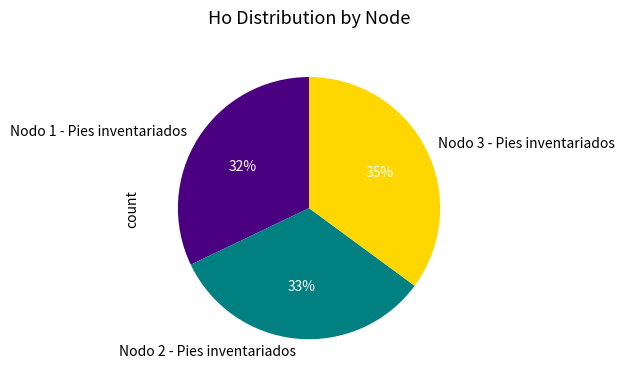

To the nearest percent, what is the difference between the Nodo 3 - Pies inventariados and Nodo 2 - Pies inventariados slice percentages?

2%